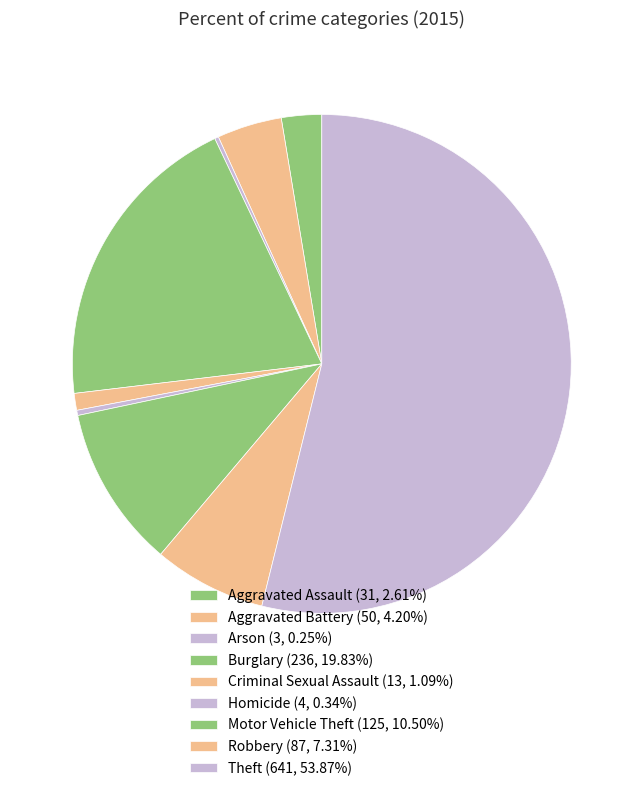

What percentage is the Aggravated Battery slice, to the nearest percent?

4%